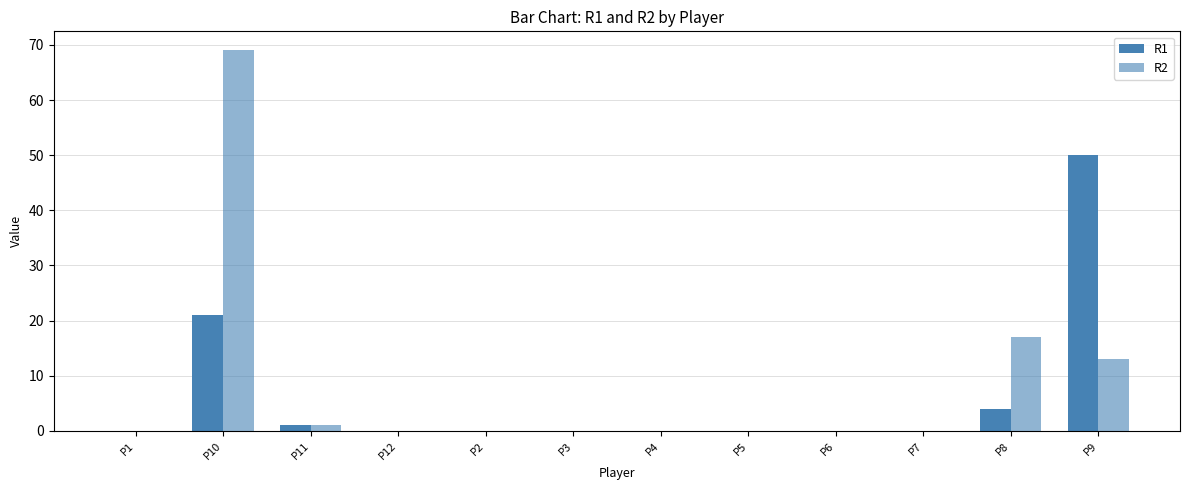

How many groups of bars are there?

12